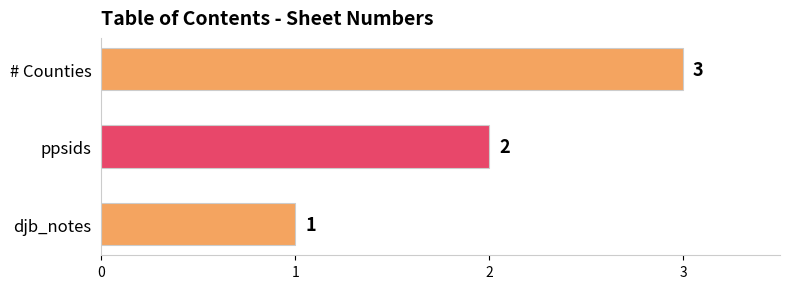

Is it true that the value at ppsids is 2?

True